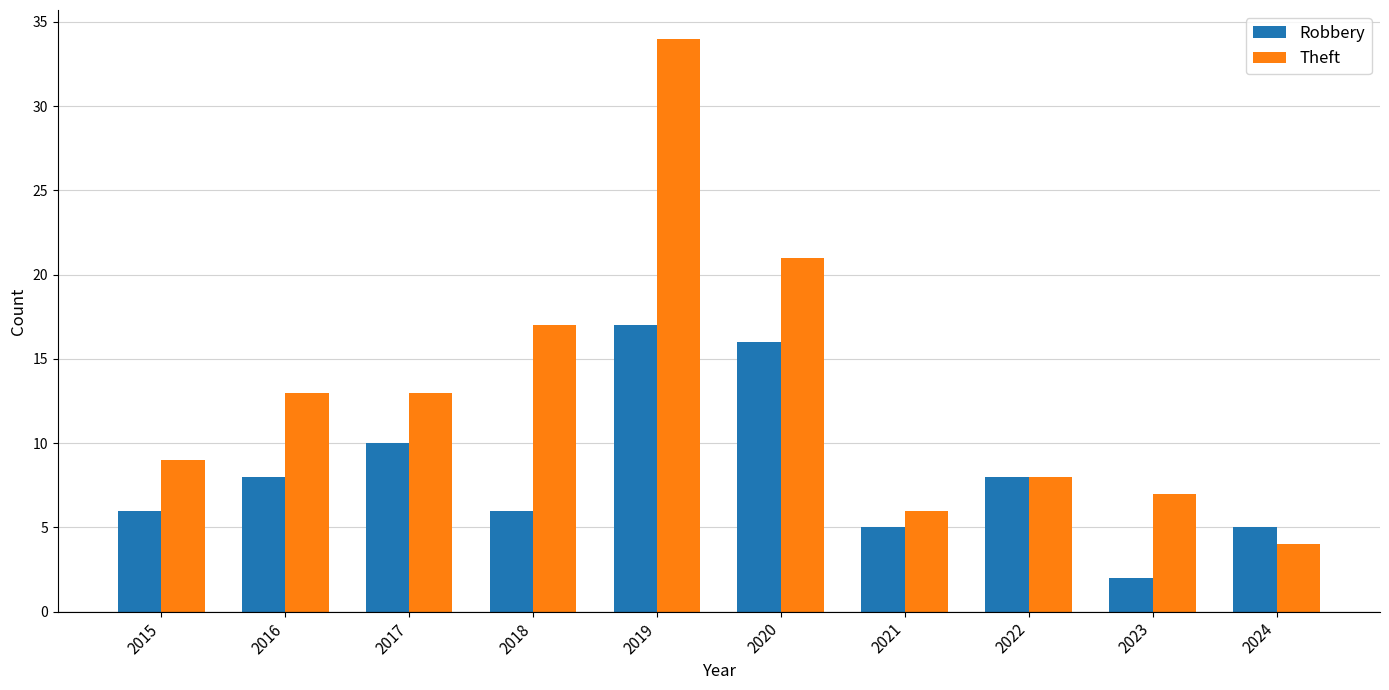

What is the sum of all Robbery values?

83